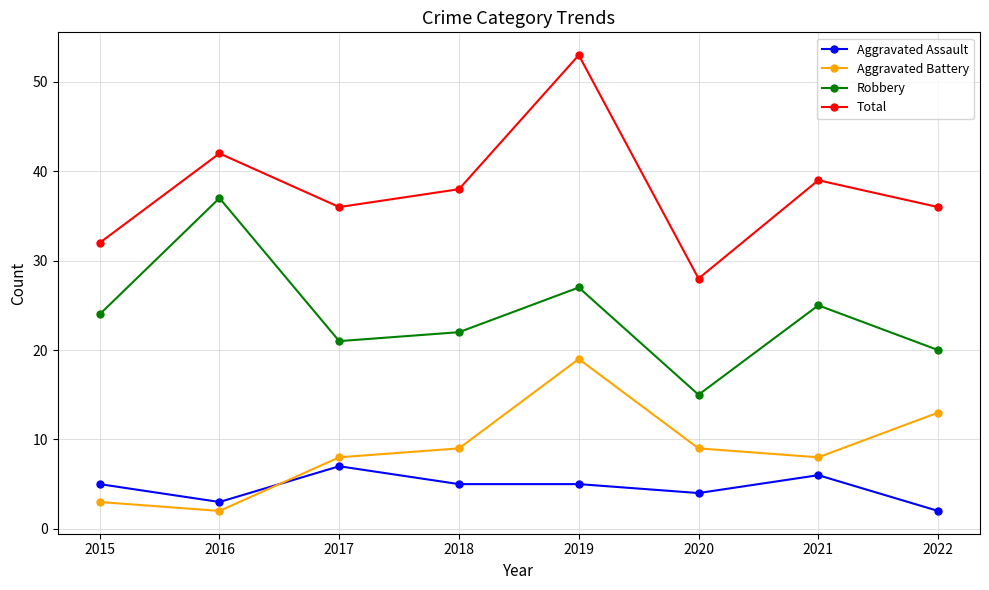

True or false: Aggravated Assault has a value of 8 at 2015.

False